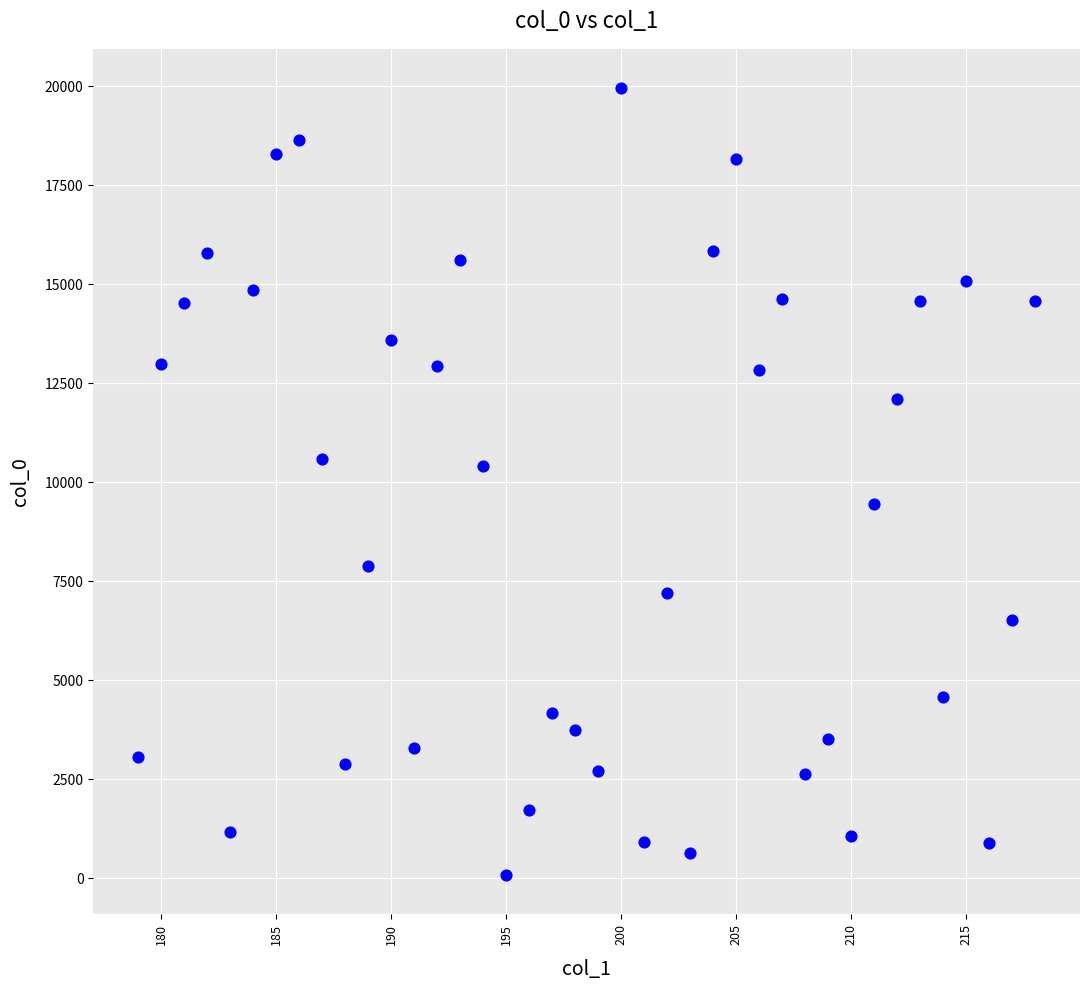

What is the range of Y values (max minus min)?

19879